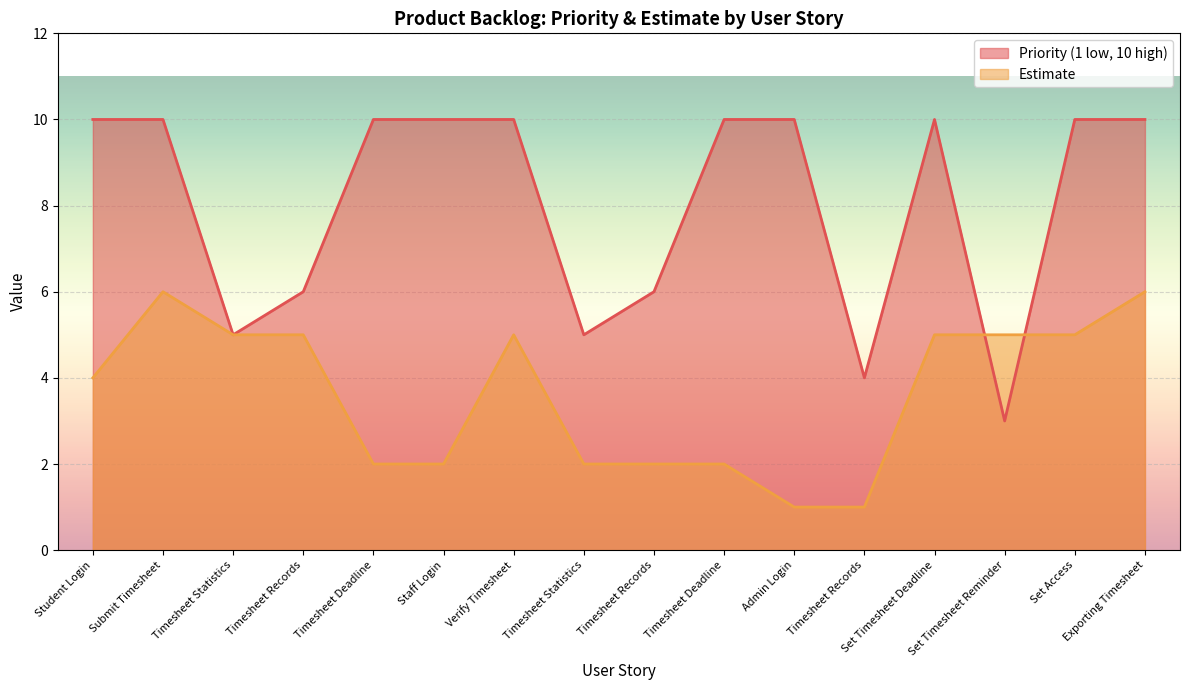

Reading left to right, list all the values displayed in this chart.

Priority (1 low, 10 high): 10	10	5	6	10	10	10	5	6	10	10	4	10	3	10	10
Estimate: 4	6	5	5	2	2	5	2	2	2	1	1	5	5	5	6